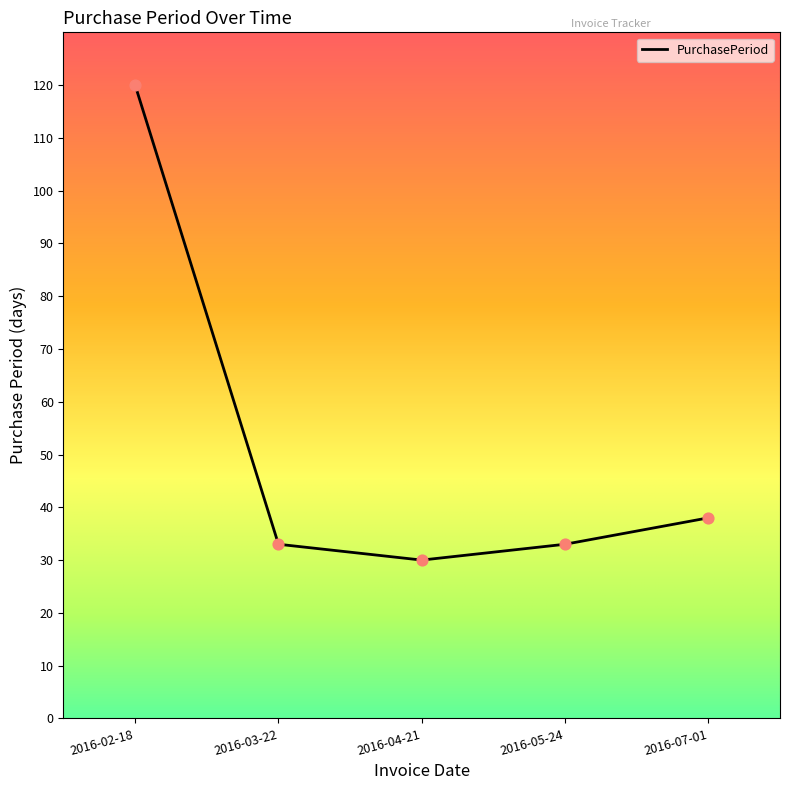

Approximately how many times larger is the value at 2016-07-01 compared to 2016-02-18?

0.3